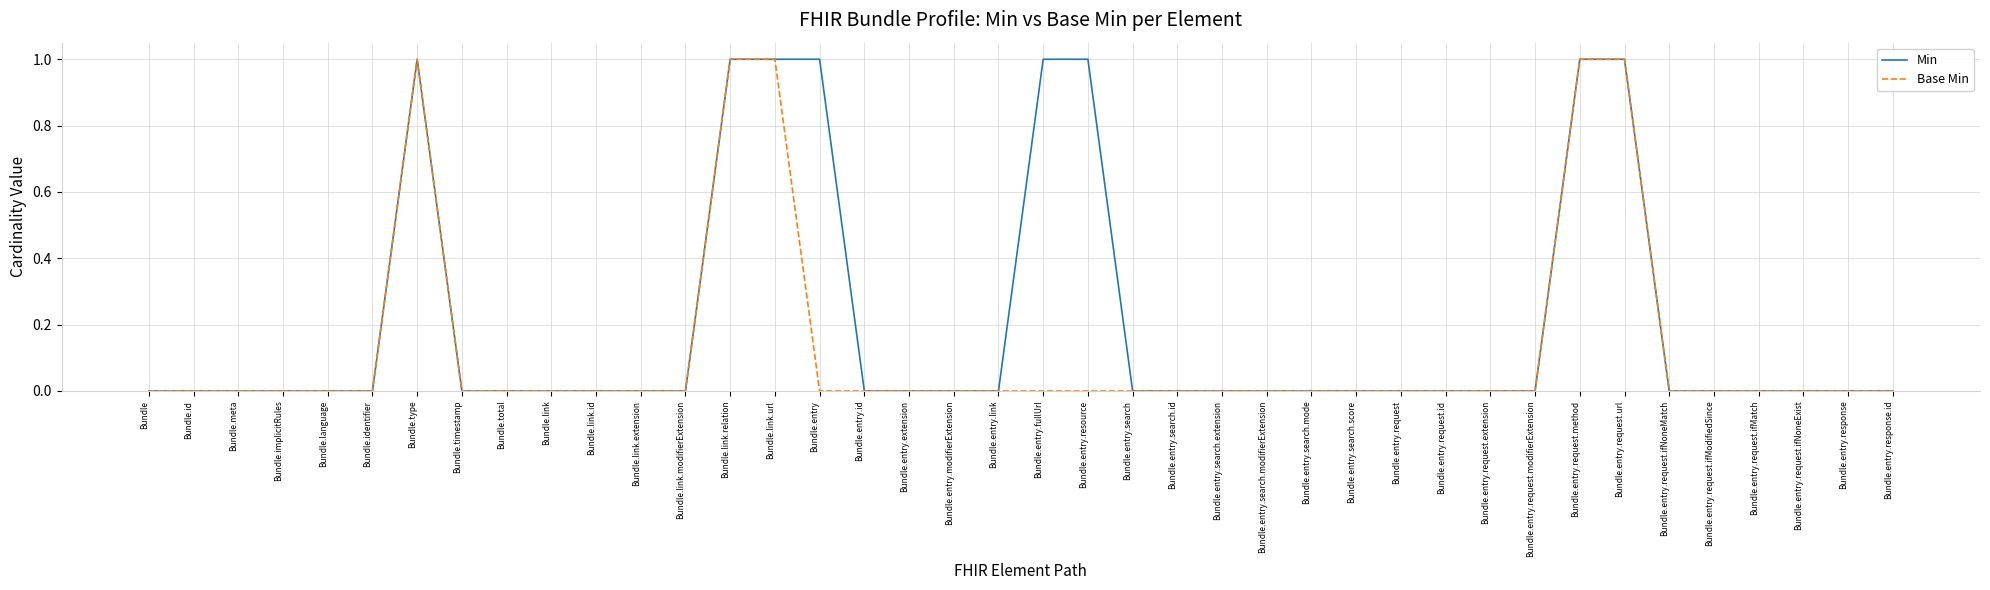

Reading right to left, extract all data points from this chart.

Min: 0	0	0	0	0	0	1	1	0	0	0	0	0	0	0	0	0	0	1	1	0	0	0	0	1	1	1	0	0	0	0	0	0	1	0	0	0	0	0	0
Base Min: 0	0	0	0	0	0	1	1	0	0	0	0	0	0	0	0	0	0	0	0	0	0	0	0	0	1	1	0	0	0	0	0	0	1	0	0	0	0	0	0